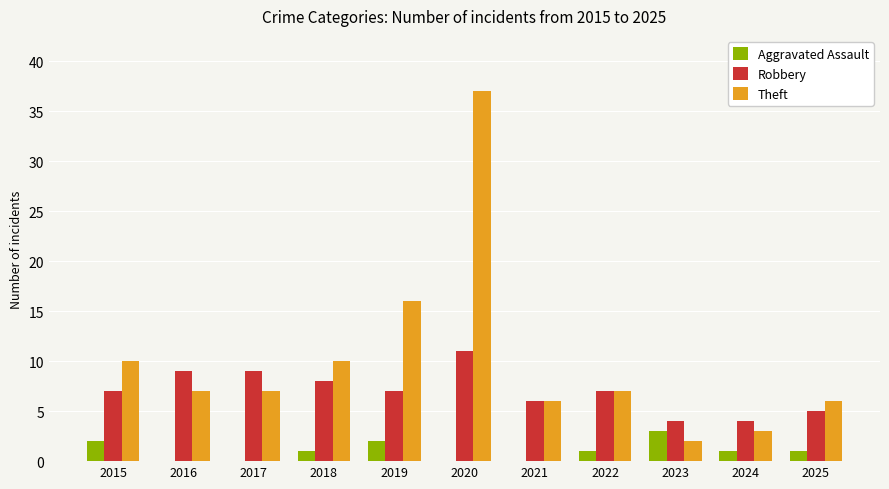

Reading right to left, list all the values displayed in this chart.

Aggravated Assault: 2025=1	2024=1	2023=3	2022=1	2021=0	2020=0	2019=2	2018=1	2017=0	2016=0	2015=2
Robbery: 2025=5	2024=4	2023=4	2022=7	2021=6	2020=11	2019=7	2018=8	2017=9	2016=9	2015=7
Theft: 2025=6	2024=3	2023=2	2022=7	2021=6	2020=37	2019=16	2018=10	2017=7	2016=7	2015=10